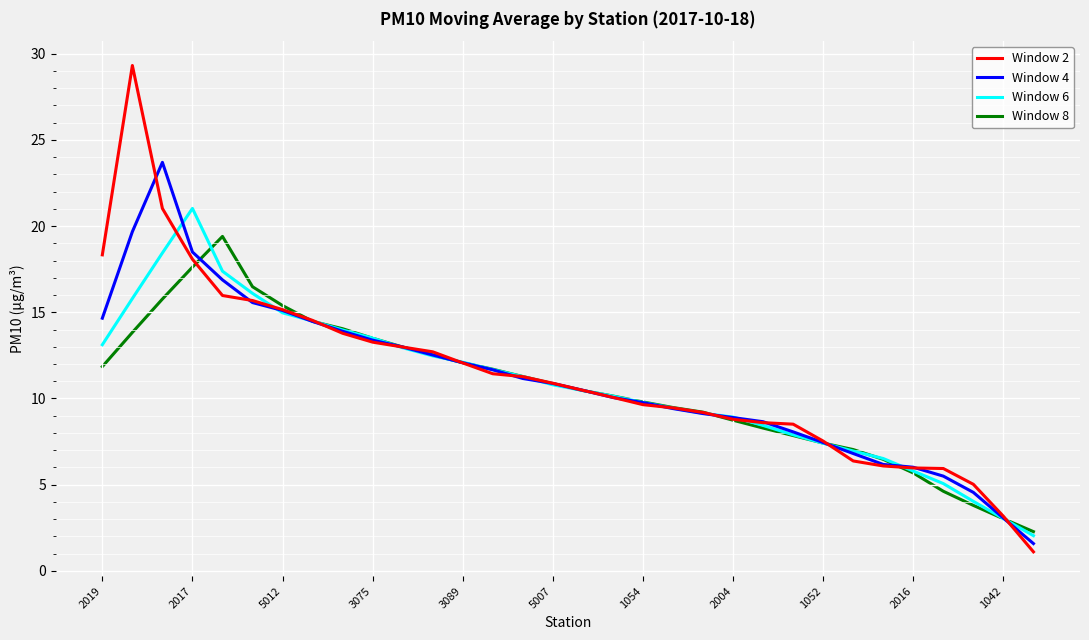

Which series has the largest range (max minus min)?

Window 2